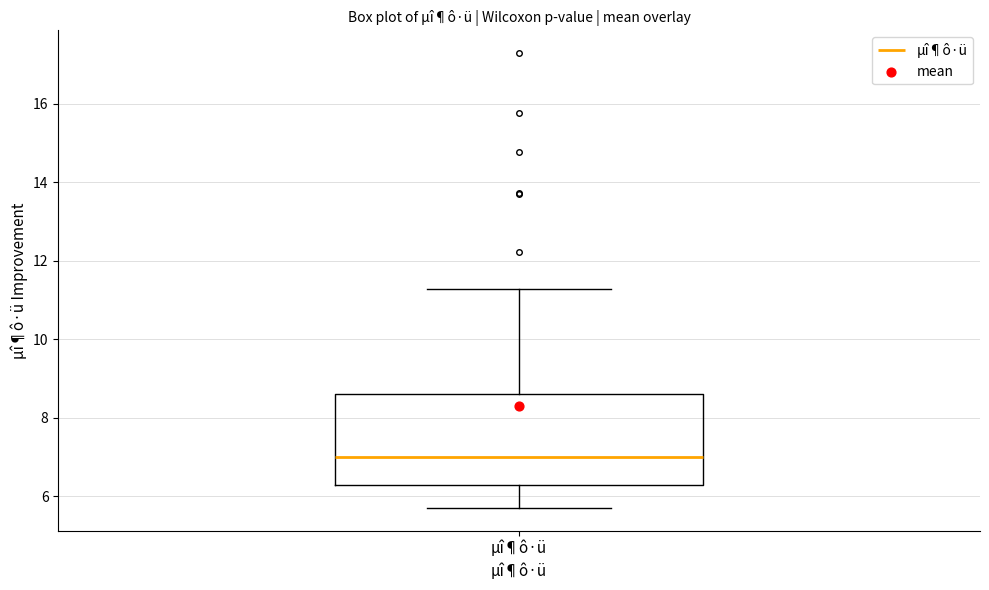

Read this box plot against the y-axis: the position of the median line, the range covered by the box, and the ends of both whiskers. The values are not printed on the chart, so give them approximately, as read against the axis.

median 7.0, box 6.2 to 8.6, whiskers 5.8 to 11.2